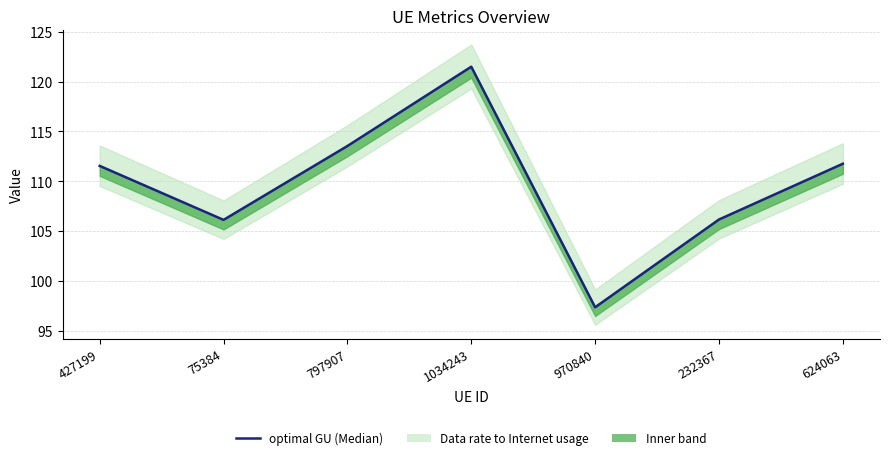

What is the ratio of the value at 1034243 to the value at 75384?

1.1